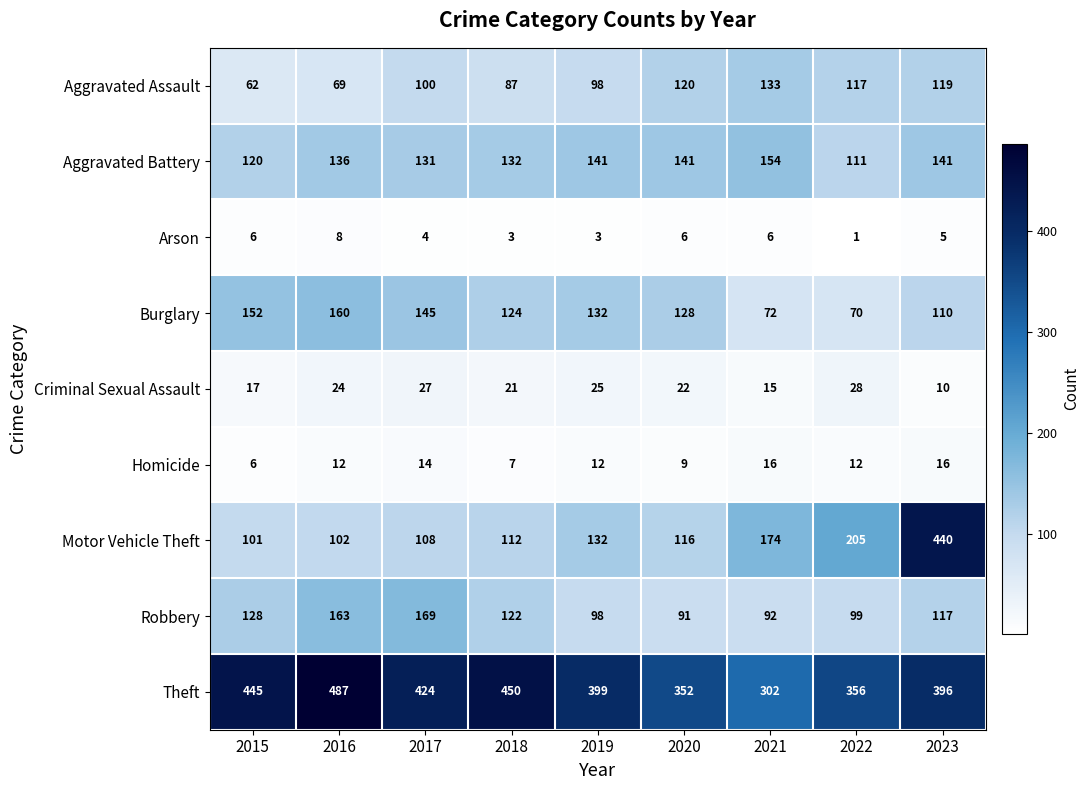

List the series in order of their peak value, lowest first.

Arson, Homicide, Criminal Sexual Assault, Aggravated Assault, Aggravated Battery, Burglary, Robbery, Motor Vehicle Theft, Theft